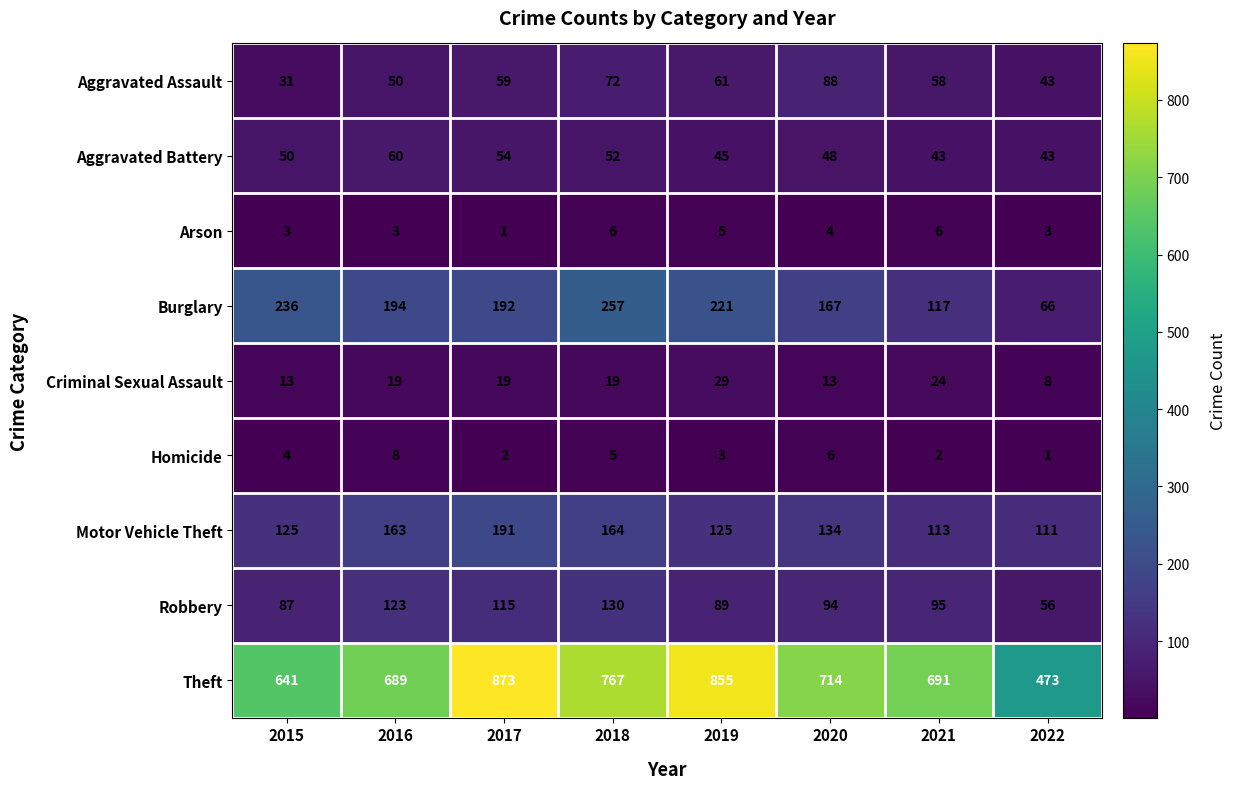

What is the difference between the Robbery values at 2017 and 2021?

20